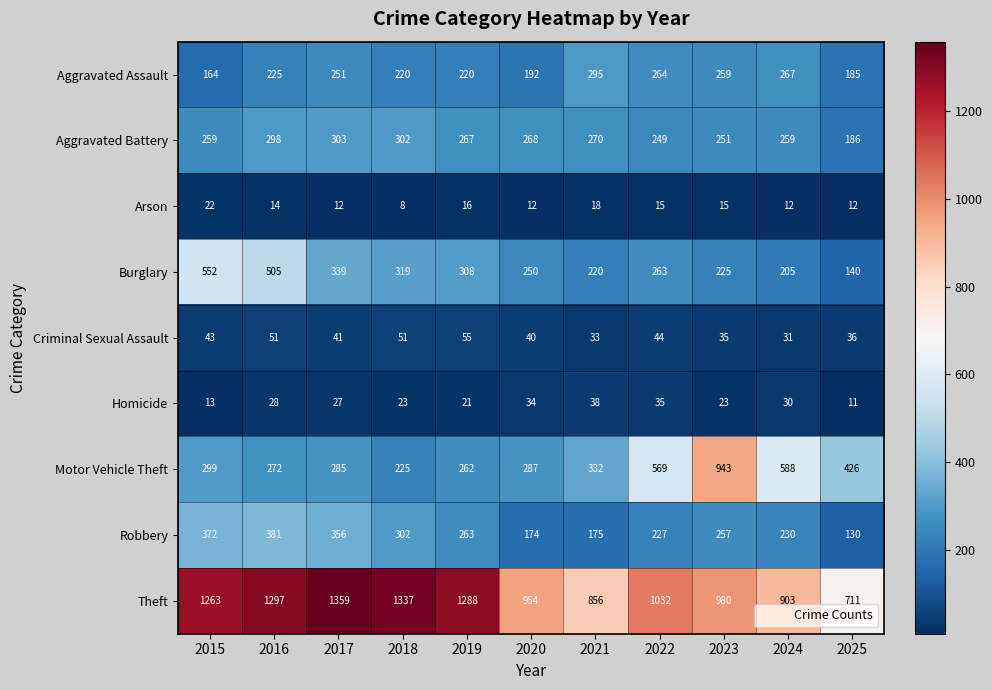

Is it true that Homicide equals 17 at 2016?

False